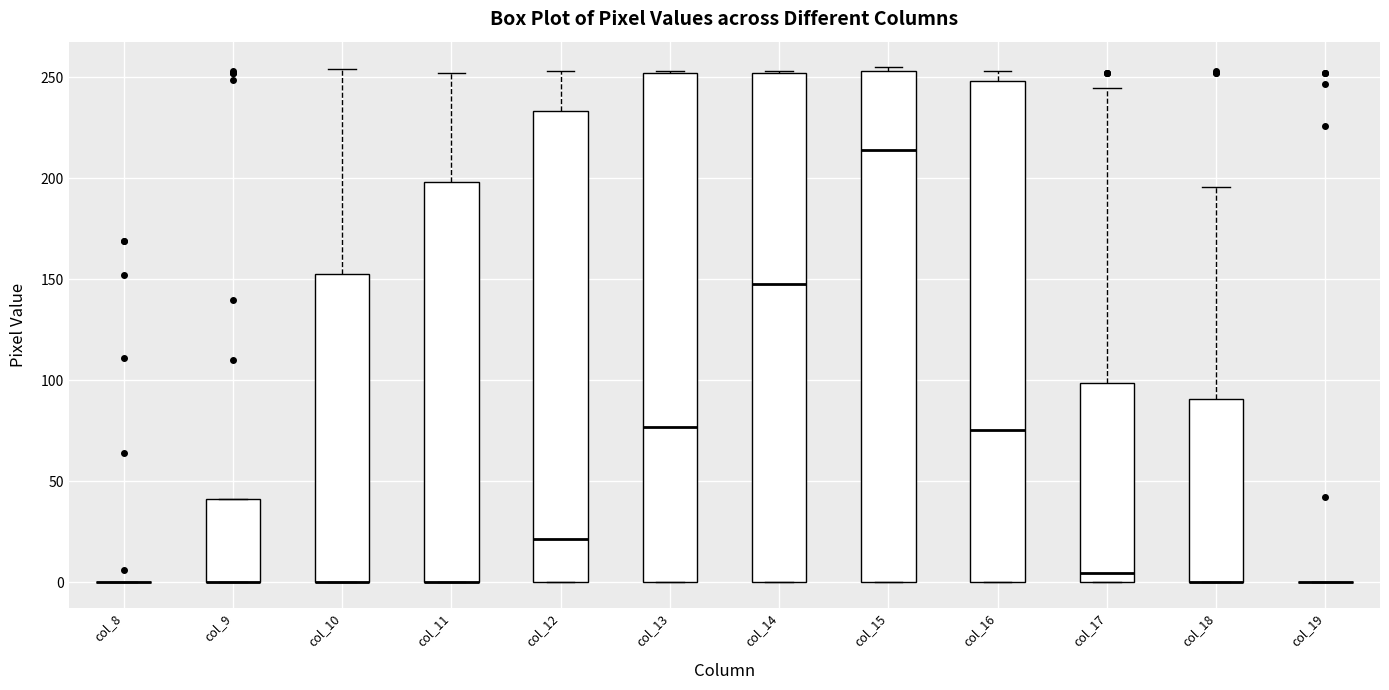

Reading left to right, read every box against the y-axis: the position of its median line, the range the box covers, and the ends of its whiskers. The values are not printed on the chart, so give them approximately, as read against the axis.

col_8: box collapsed to a line at 0, whiskers 0 to 0
col_9: median 0 (drawn on the box's lower edge), box 0 to 40, whiskers 0 to 40
col_10: median 0 (drawn on the box's lower edge), box 0 to 155, whiskers 0 to 255
col_11: median 0 (drawn on the box's lower edge), box 0 to 200, whiskers 0 to 250
col_12: median 20, box 0 to 235, whiskers 0 to 255
col_13: median 75, box 0 to 250, whiskers 0 to 255
col_14: median 150, box 0 to 250, whiskers 0 to 255
col_15: median 215, box 0 to 255, whiskers 0 to 255 (just above the box's upper edge)
col_16: median 75, box 0 to 250, whiskers 0 to 255
col_17: median 5, box 0 to 100, whiskers 0 to 245
col_18: median 0 (drawn on the box's lower edge), box 0 to 90, whiskers 0 to 195
col_19: box collapsed to a line at 0, whiskers 0 to 0